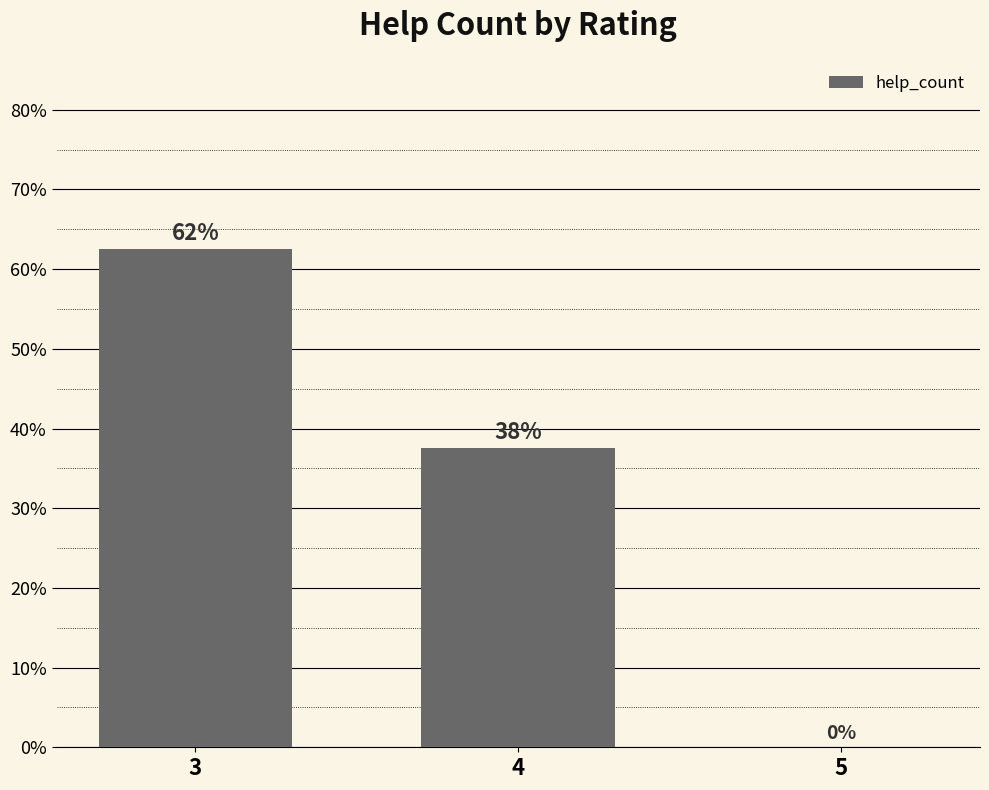

How many distinct data groups are displayed?

1